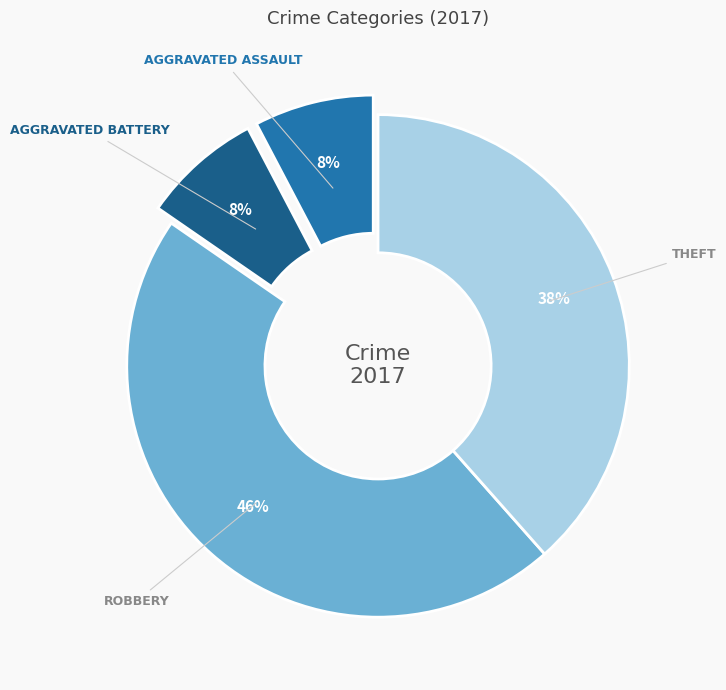

Does any single category account for the majority?

No